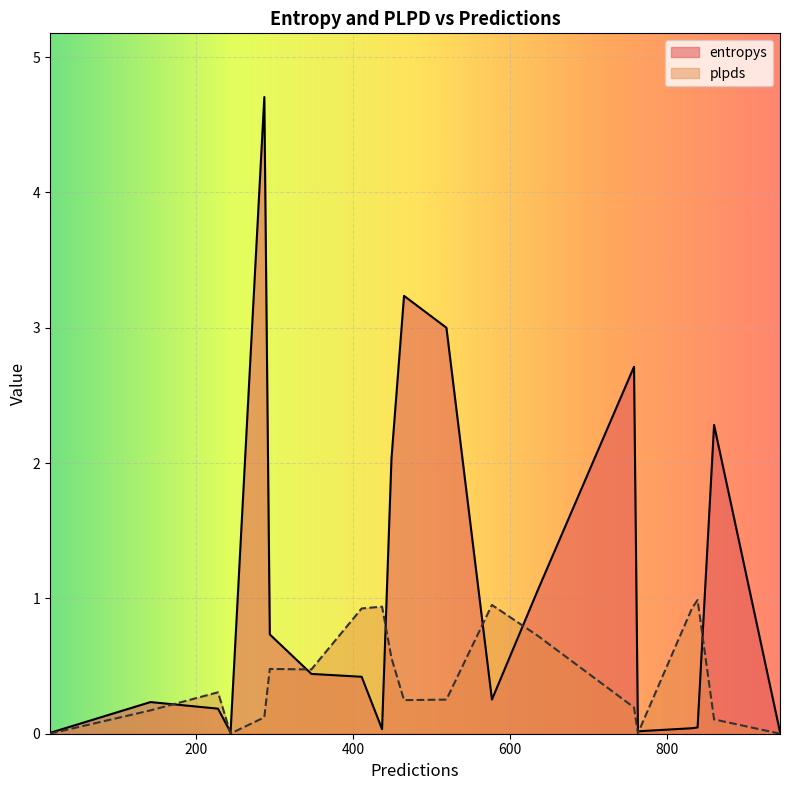

Rank the categories by plpds value from highest to lowest.

839, 577, 437, 832, 411, 635, 449, 294, 347, 228, 519, 465, 758, 142, 287, 860, 763, 244, 14, 944